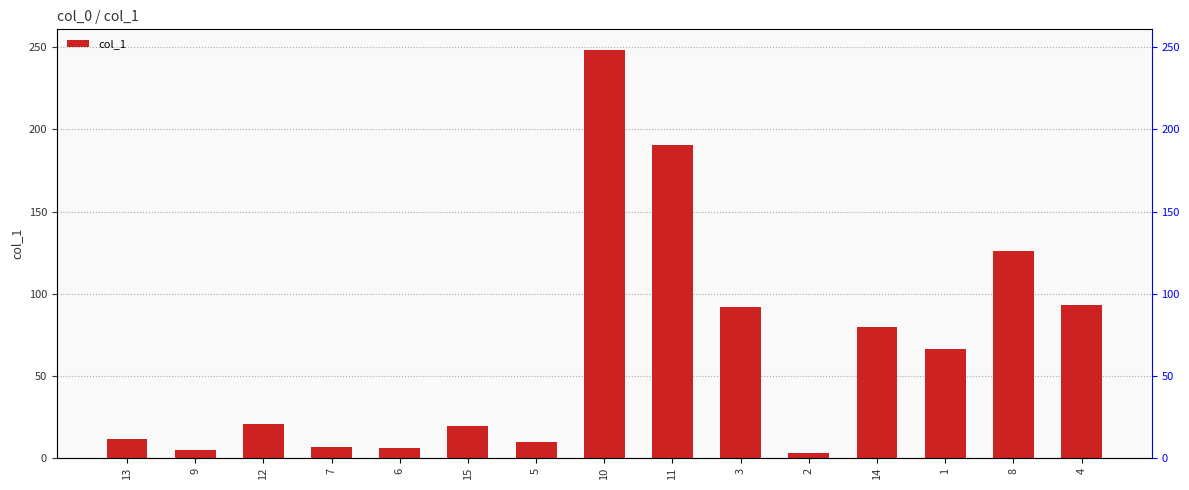

What is the value of the 14th bar from the left?

126.2